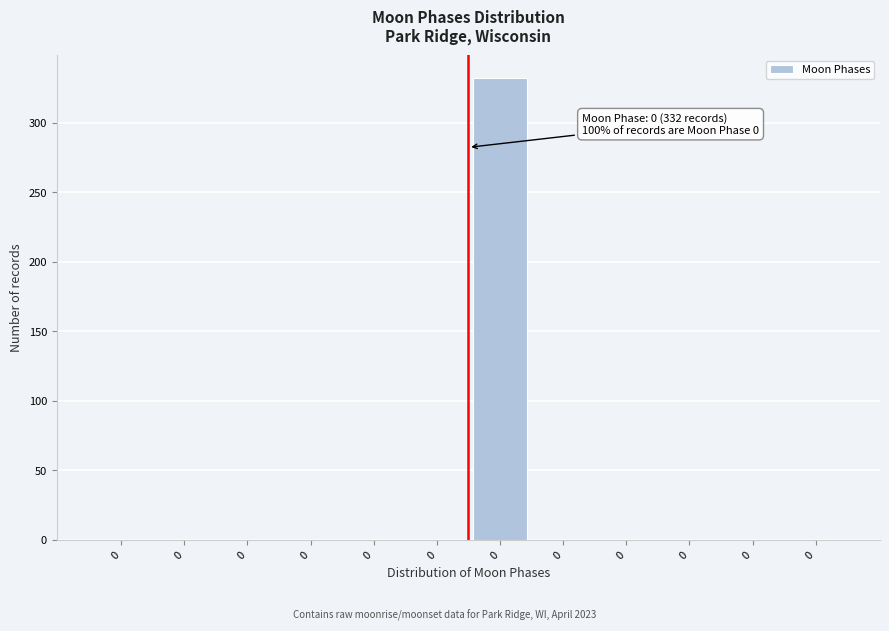

Count the number of data series in this chart.

1